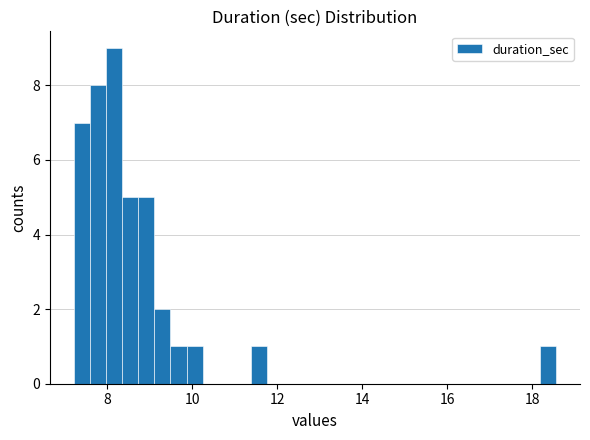

Read against the x-axis, roughly where is the centre of the tallest bar?

8.2